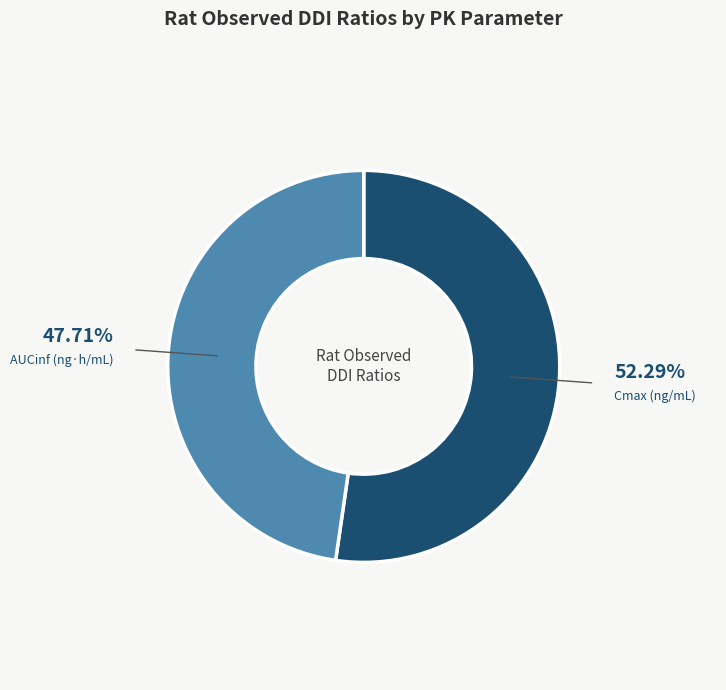

True or false: Cmax (ng/mL) accounts for 52% of the total.

True